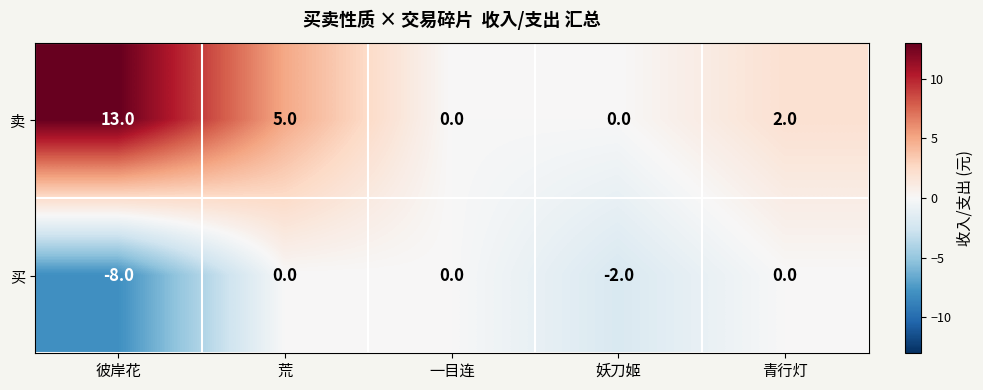

Reading left to right, extract all data points from this chart.

卖: 13	5	0	0	2
买: -8	0	0	-2	0